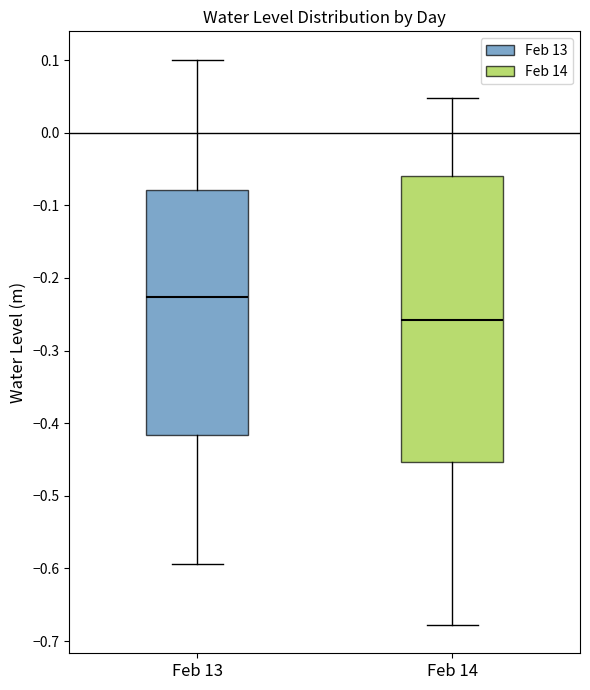

Reading left to right, transcribe this box plot: for each box, give where its median line is, the range the box spans, and where its two whiskers end, as read against the y-axis. The values are not printed on the chart, so give them approximately, as read against the axis.

Feb 13: median -0.23, box -0.42 to -0.08, whiskers -0.59 to 0.10
Feb 14: median -0.26, box -0.45 to -0.06, whiskers -0.68 to 0.05